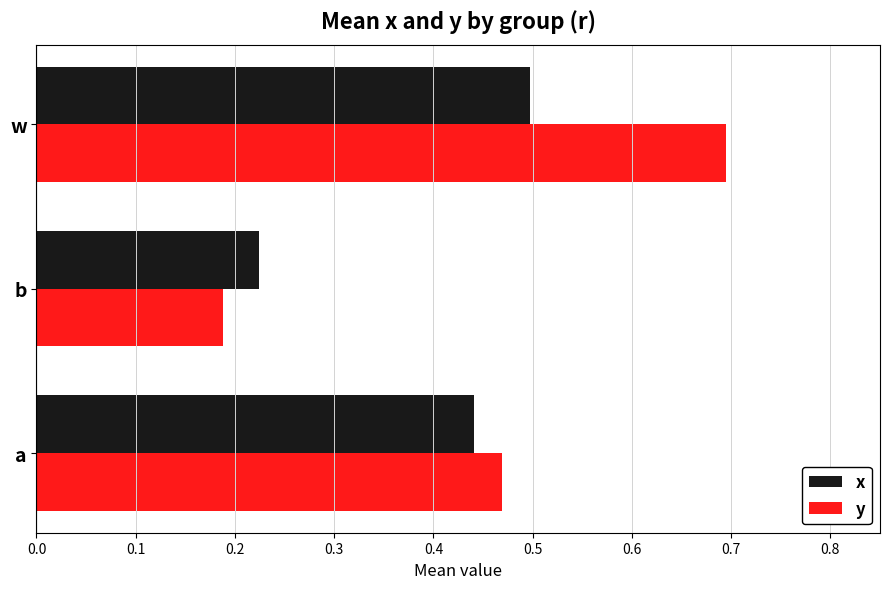

The x series shows 0.8 at w. True or false?

False